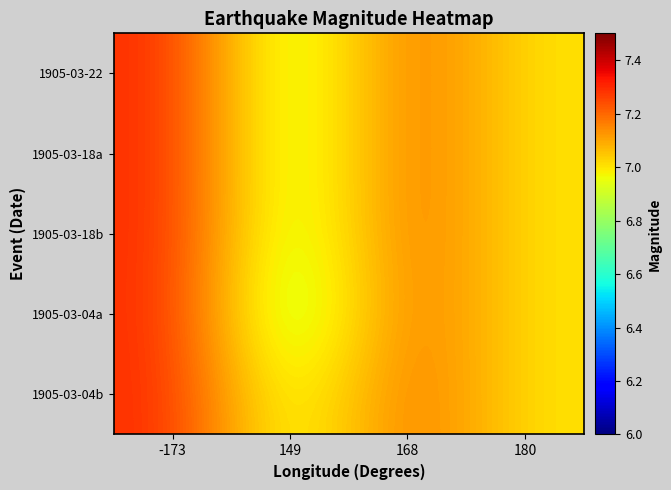

What is the total value across all series at 149?

34.2